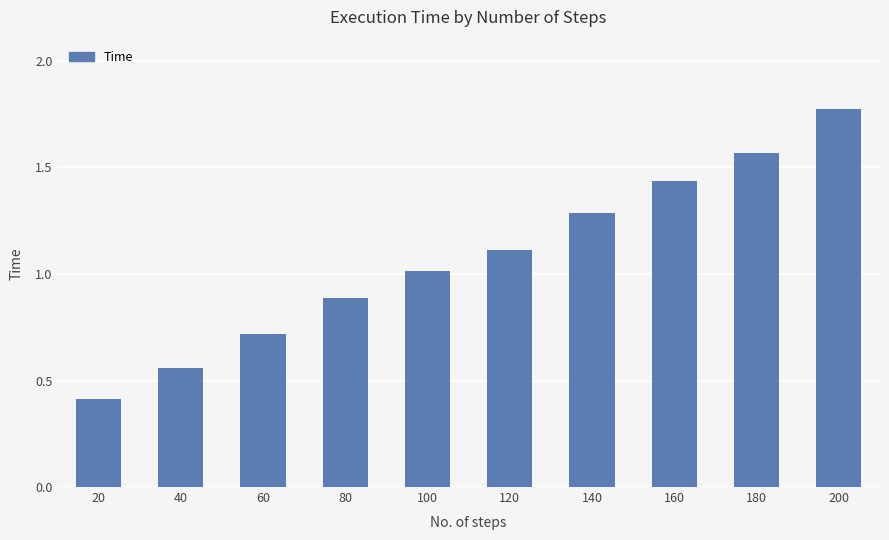

Which label corresponds to the smallest value in the chart?

20